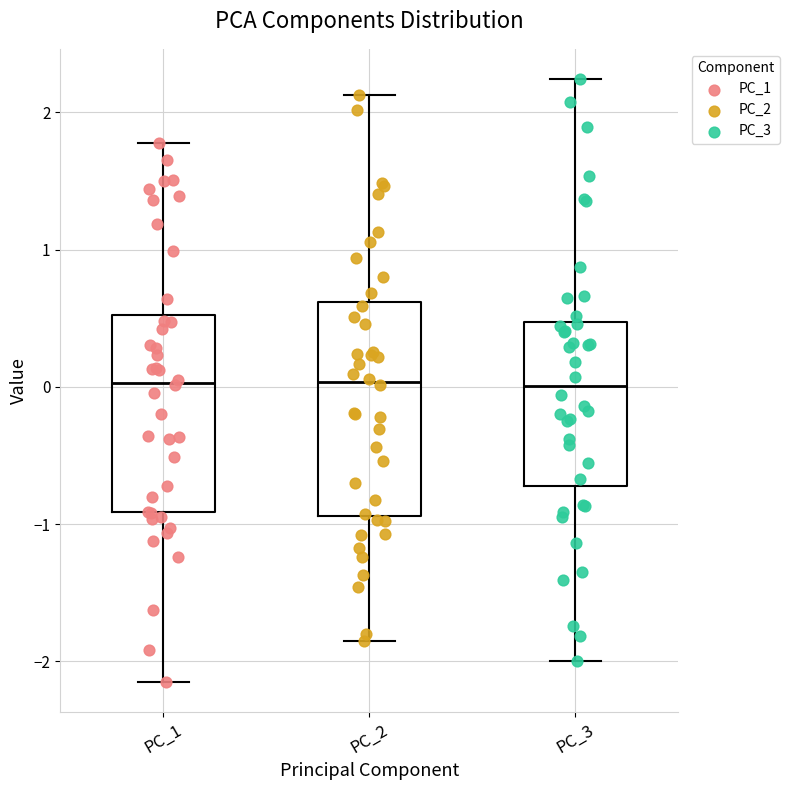

Reading left to right, read every box against the y-axis: the position of its median line, the range the box covers, and the ends of its whiskers. The values are not printed on the chart, so give them approximately, as read against the axis.

PC_1: median 0.0, box -0.9 to 0.5, whiskers -2.2 to 1.8
PC_2: median 0.0, box -0.9 to 0.6, whiskers -1.9 to 2.1
PC_3: median 0.0, box -0.7 to 0.5, whiskers -2.0 to 2.2